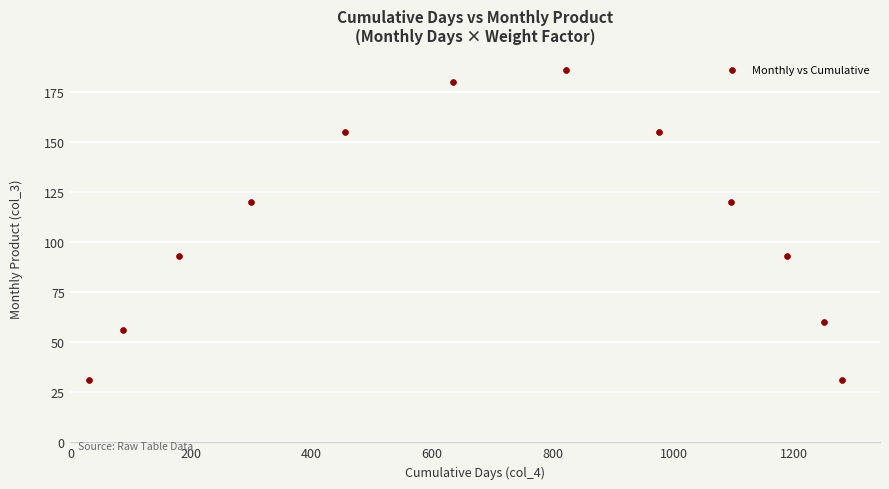

What is the range of Y values (max minus min)?

155